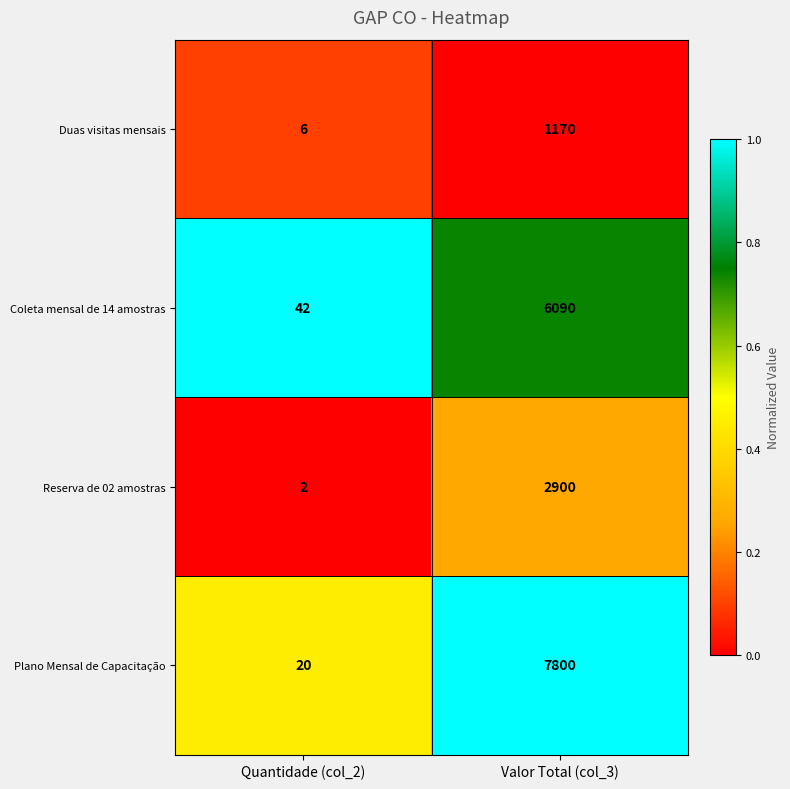

Which series changed the most between Quantidade (col_2) and Valor Total (col_3)?

Plano Mensal de Capacitação